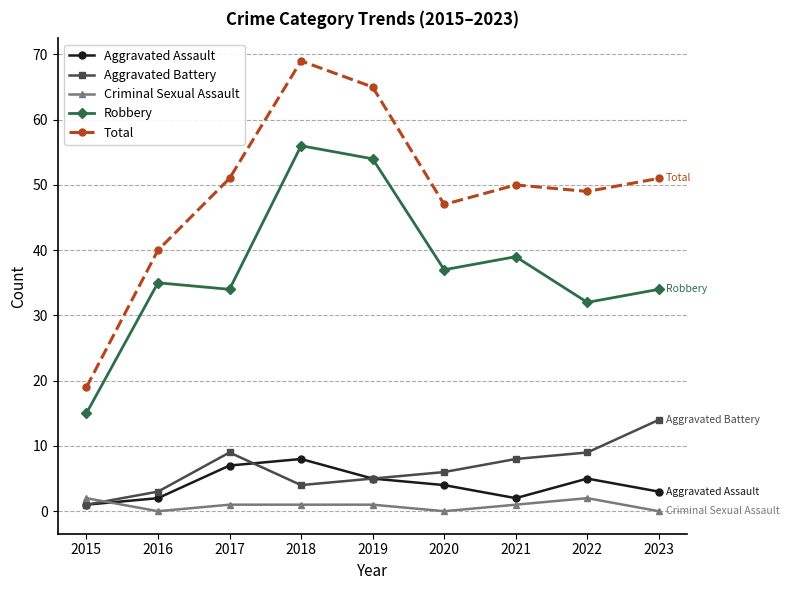

True or false: Total and Aggravated Battery intersect in this chart.

False